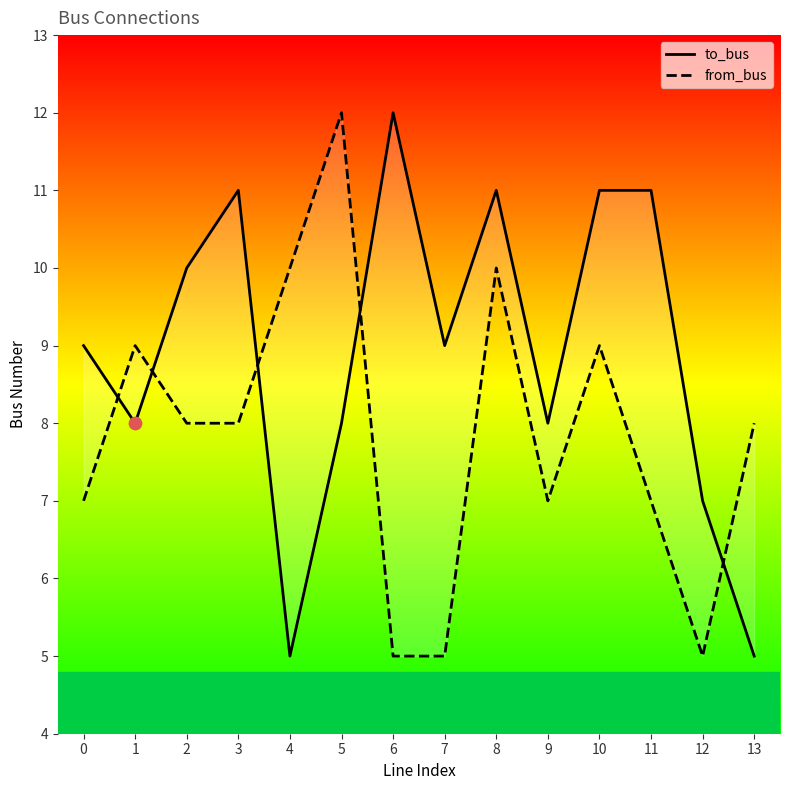

Which series has the largest total across all categories?

to_bus